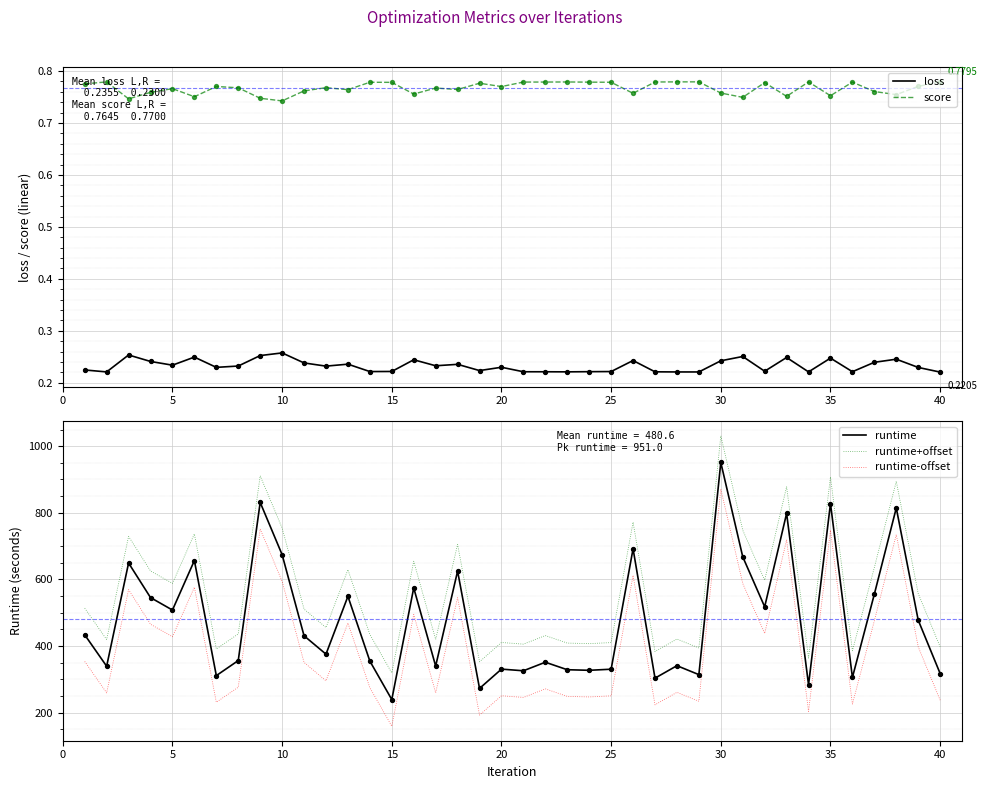

True or false: runtime and runtime+offset intersect in this chart.

False